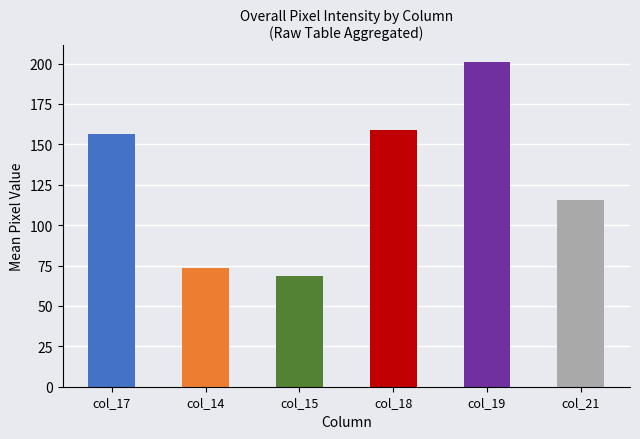

How many bars are there in each group?

6